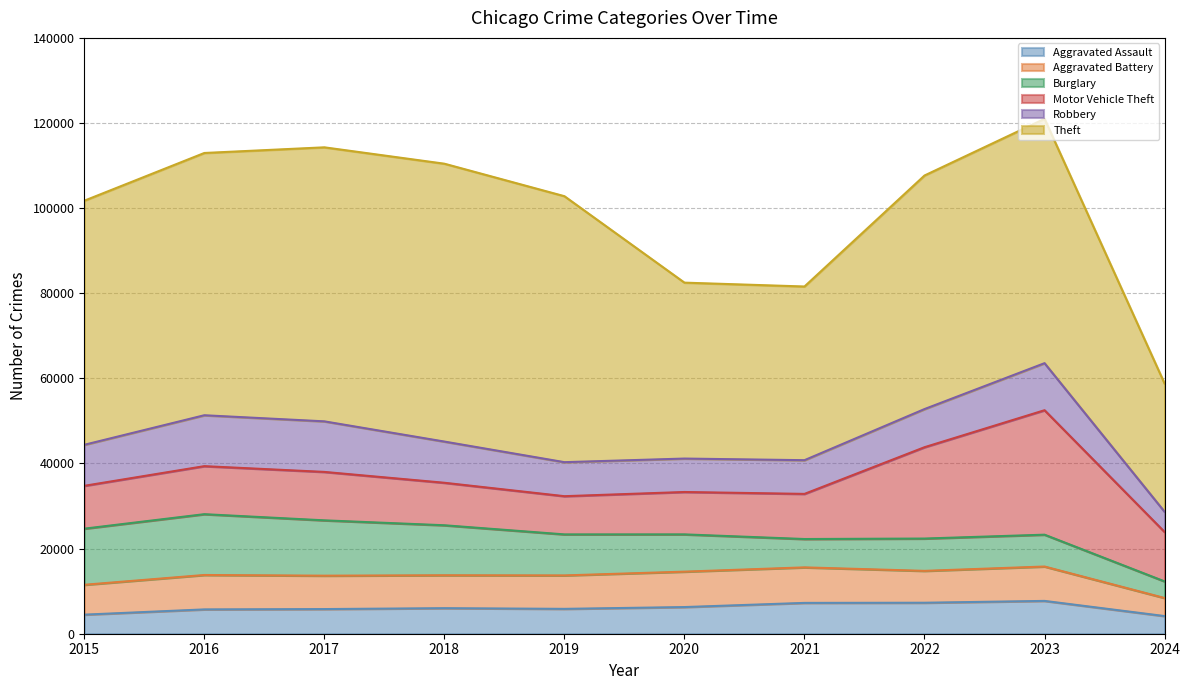

What is the maximum value for Theft?

65289